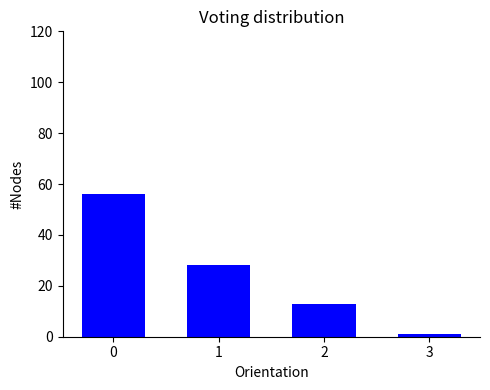

Does the chart contain any negative values?

No